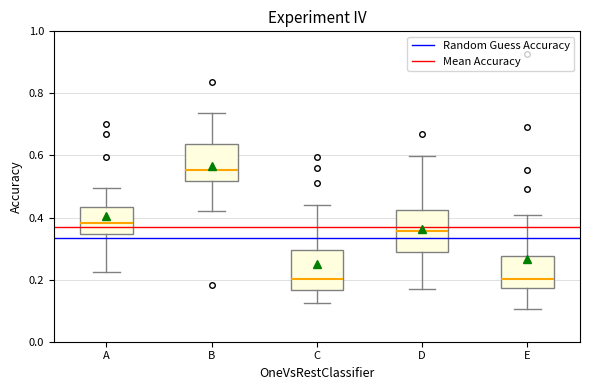

Which box has the highest median line?

B